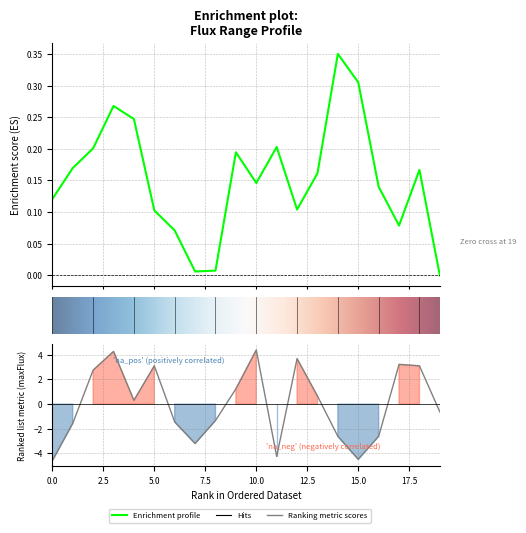

How many values are below 0?

10